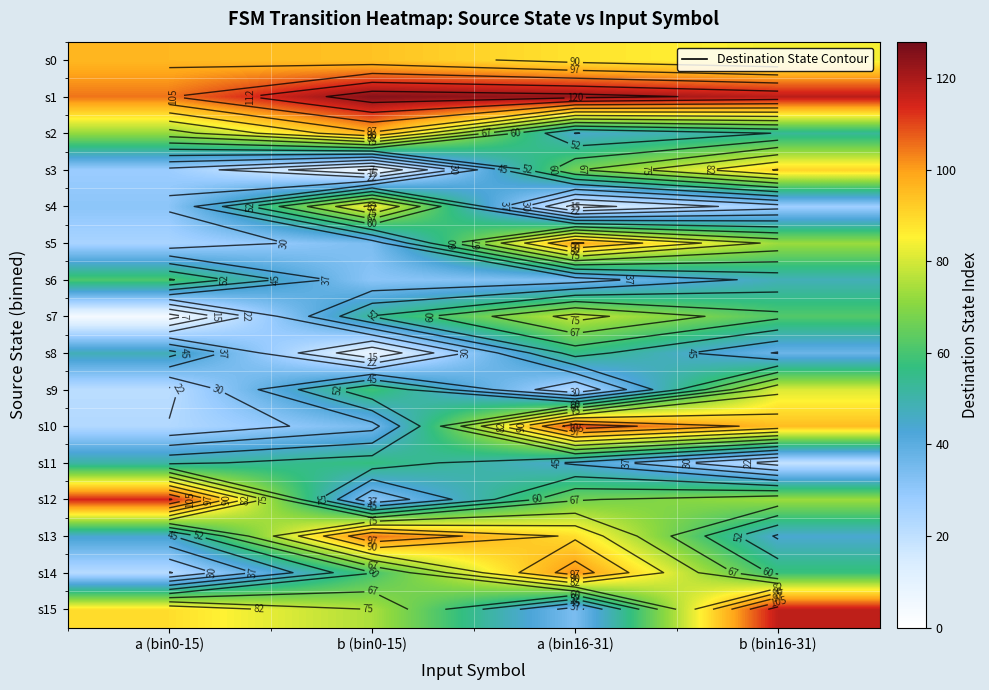

The s9 series shows 37 at b (bin16-31). True or false?

False